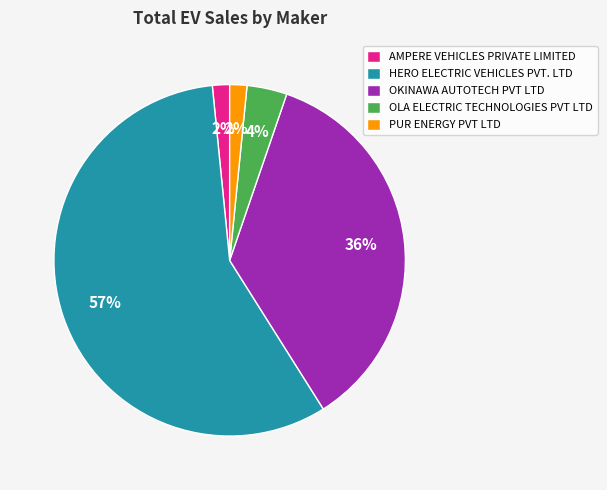

Between HERO ELECTRIC VEHICLES PVT. LTD and AMPERE VEHICLES PRIVATE LIMITED, which is larger?

HERO ELECTRIC VEHICLES PVT. LTD